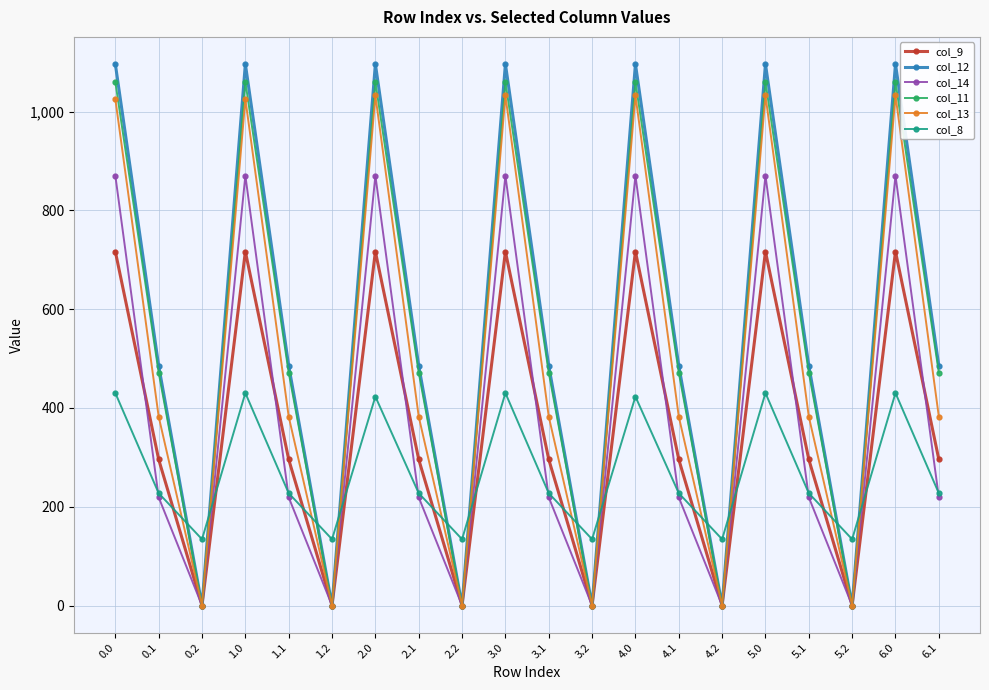

What value does the col_14 series have at 5.0?

870.6